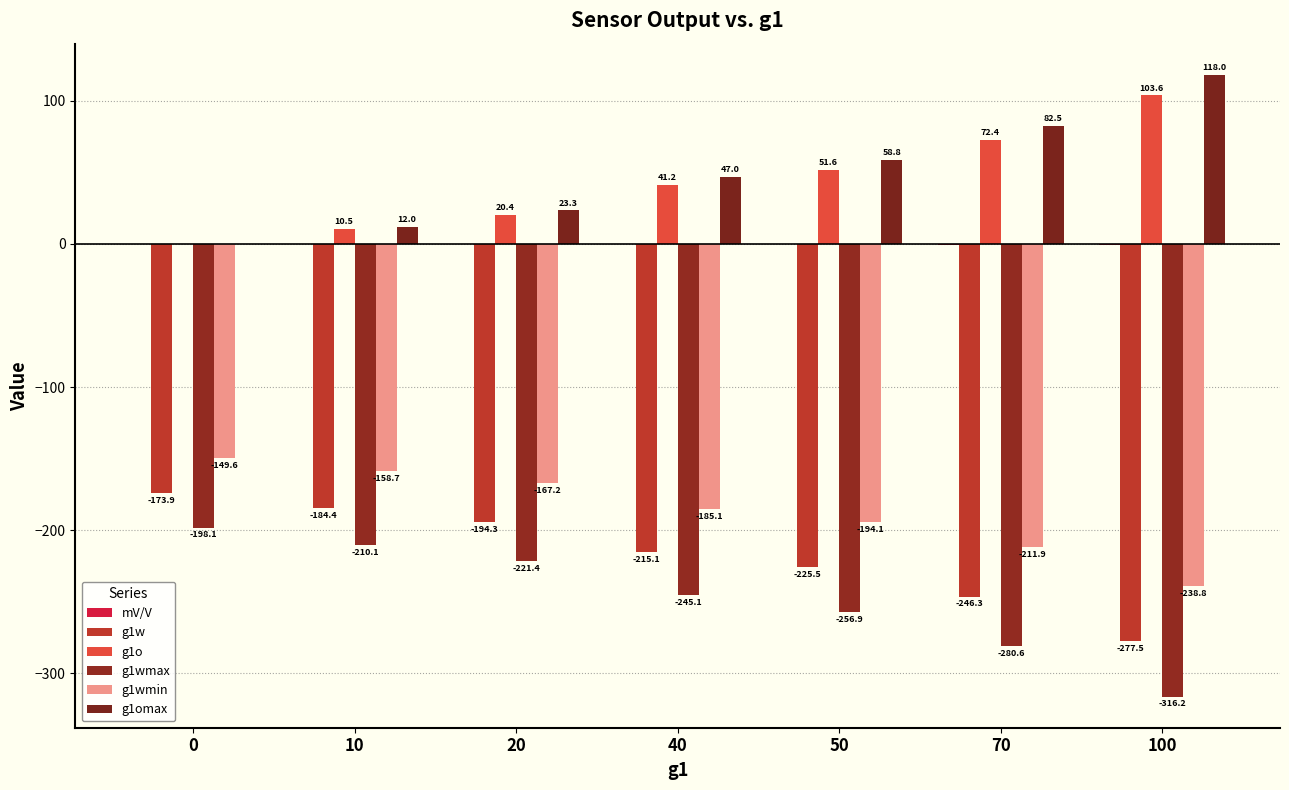

List the series in order of their peak value, lowest first.

g1wmax, g1w, g1wmin, mV/V, g1o, g1omax